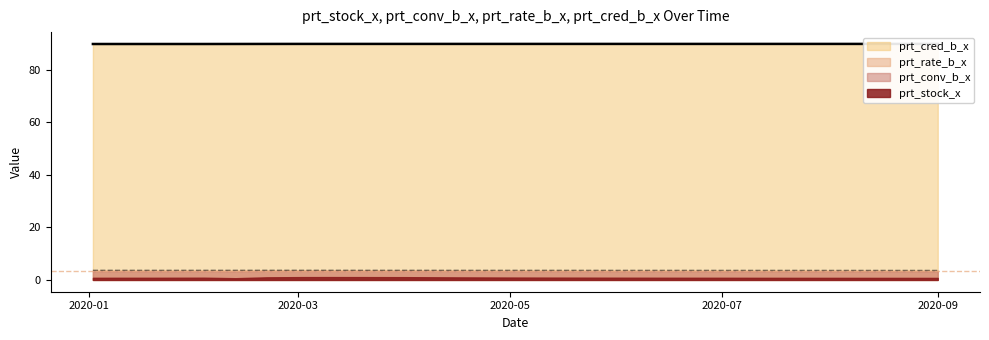

What is the highest value of the prt_rate_b_x series?

3.7